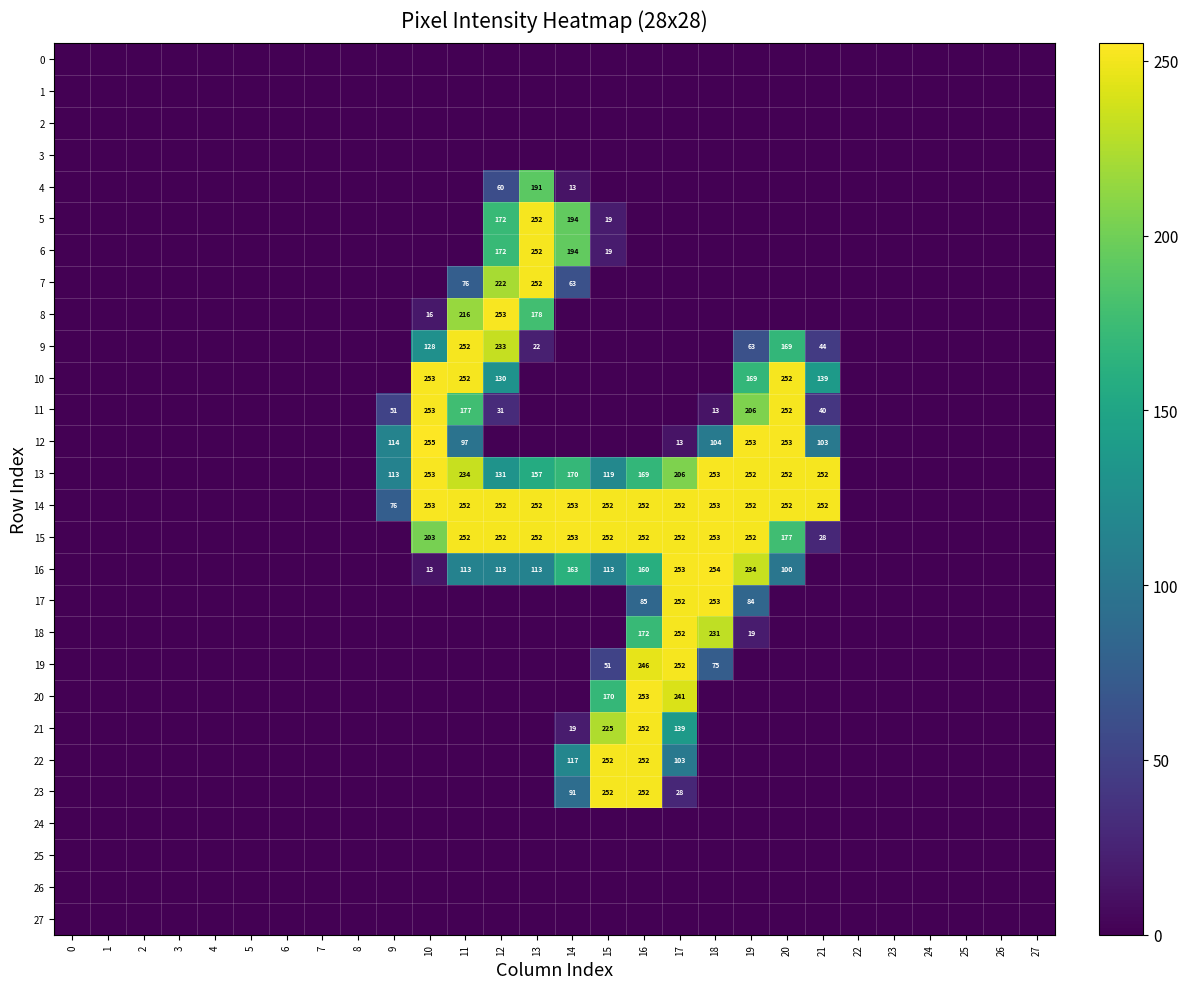

Between 5 and 12, which series saw the biggest shift?

8